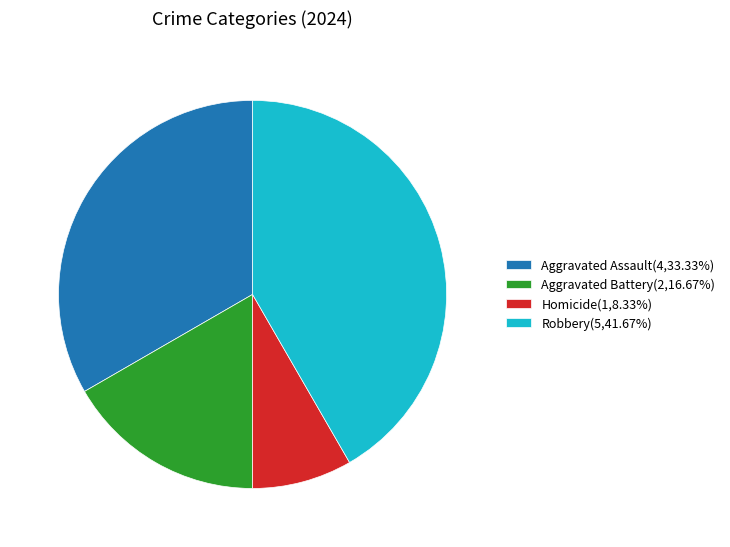

Does Homicide(1,8.33%) account for over 50% of the chart?

No